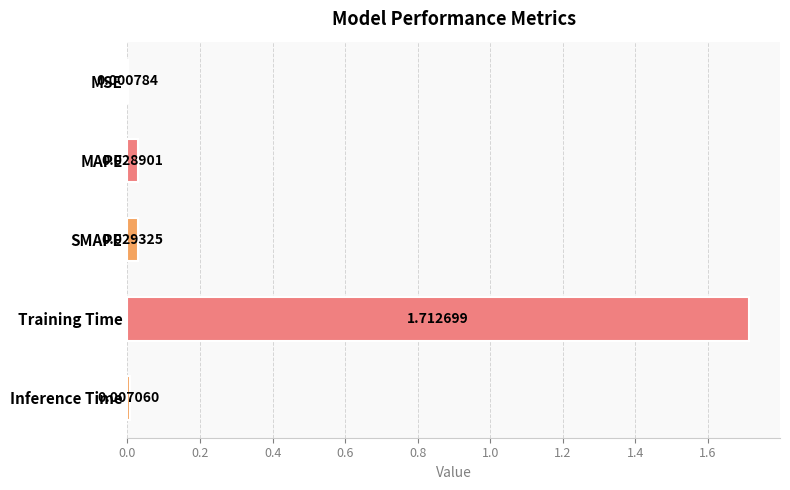

What is the sum of all values?

1.8